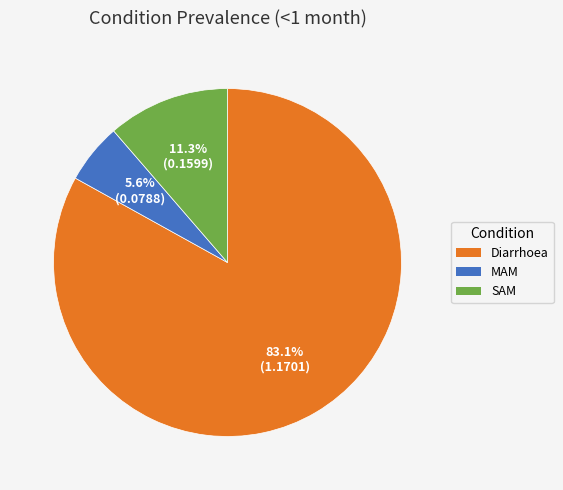

How many slices are in this pie chart?

3